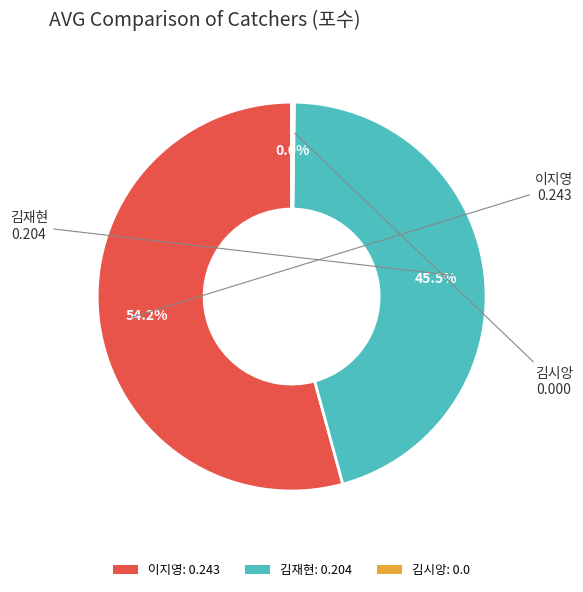

To the nearest percent, what is the difference between the largest and smallest slice percentages?

54%